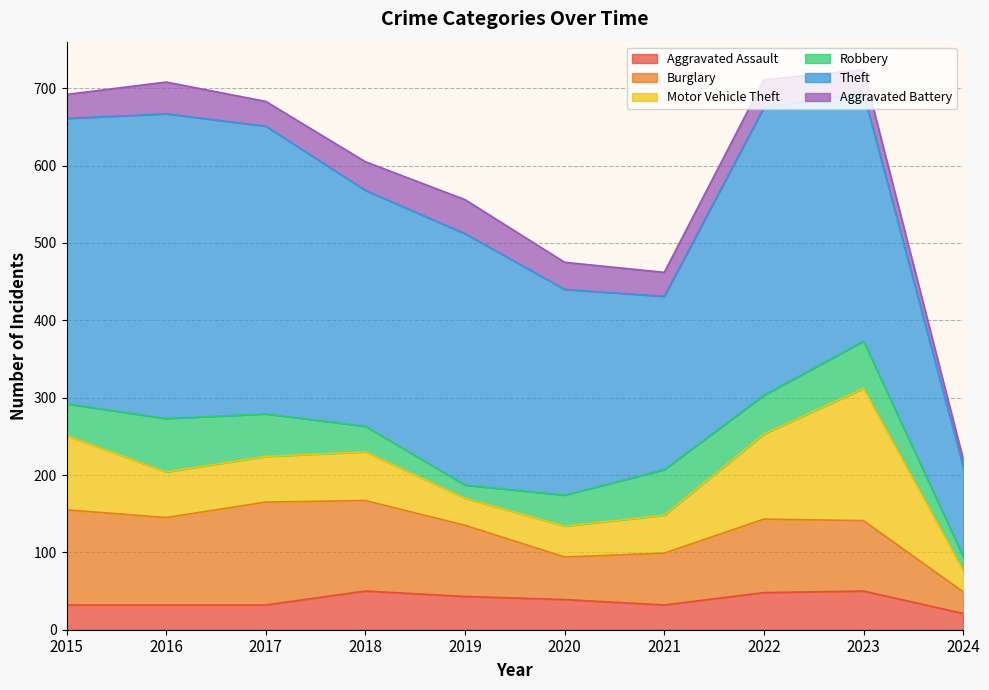

In Aggravated Assault, how many points are higher than both neighbors (excluding endpoints)?

2